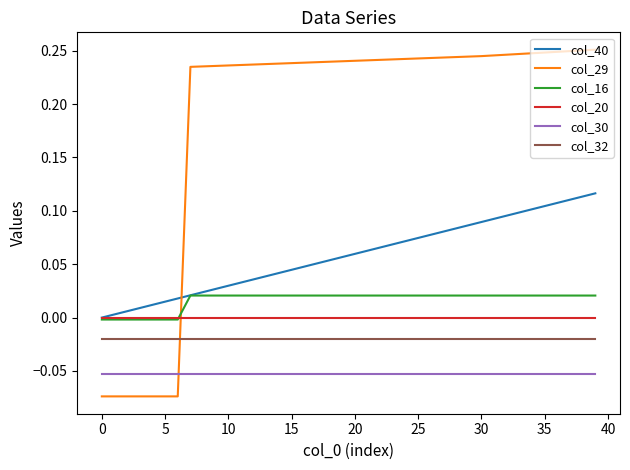

Rank the series by their maximum value, from lowest to highest.

col_30, col_32, col_20, col_16, col_40, col_29